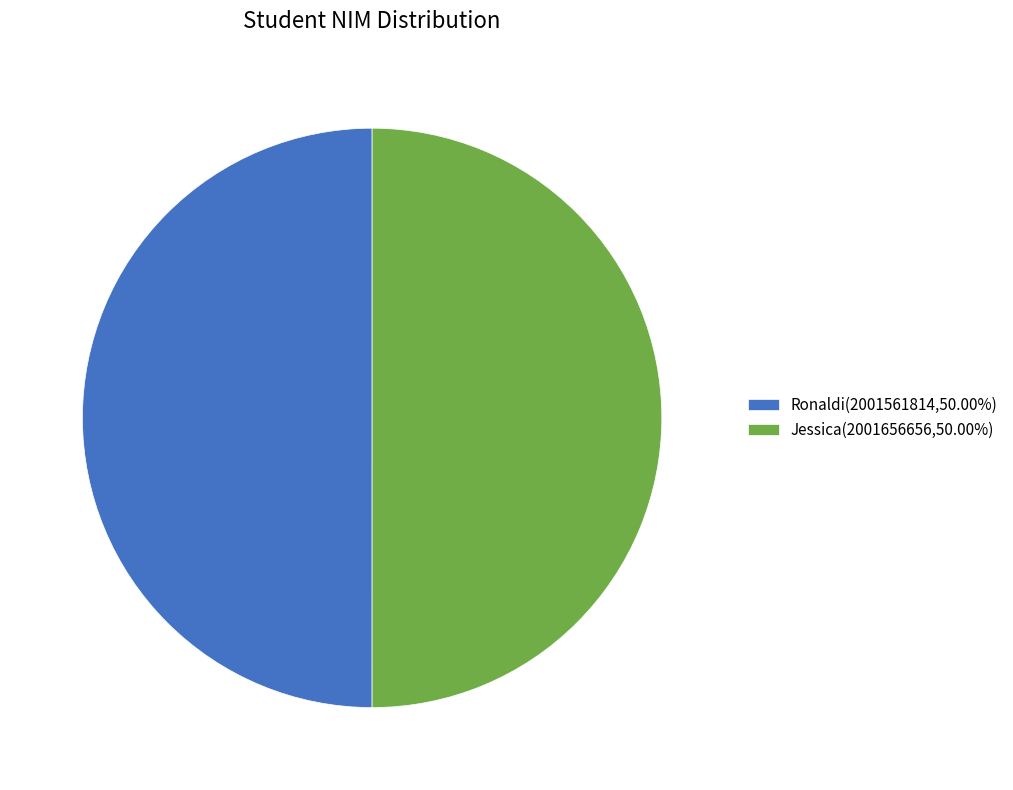

What is the ratio of the value at Ronaldi to the value at Jessica?

1.0